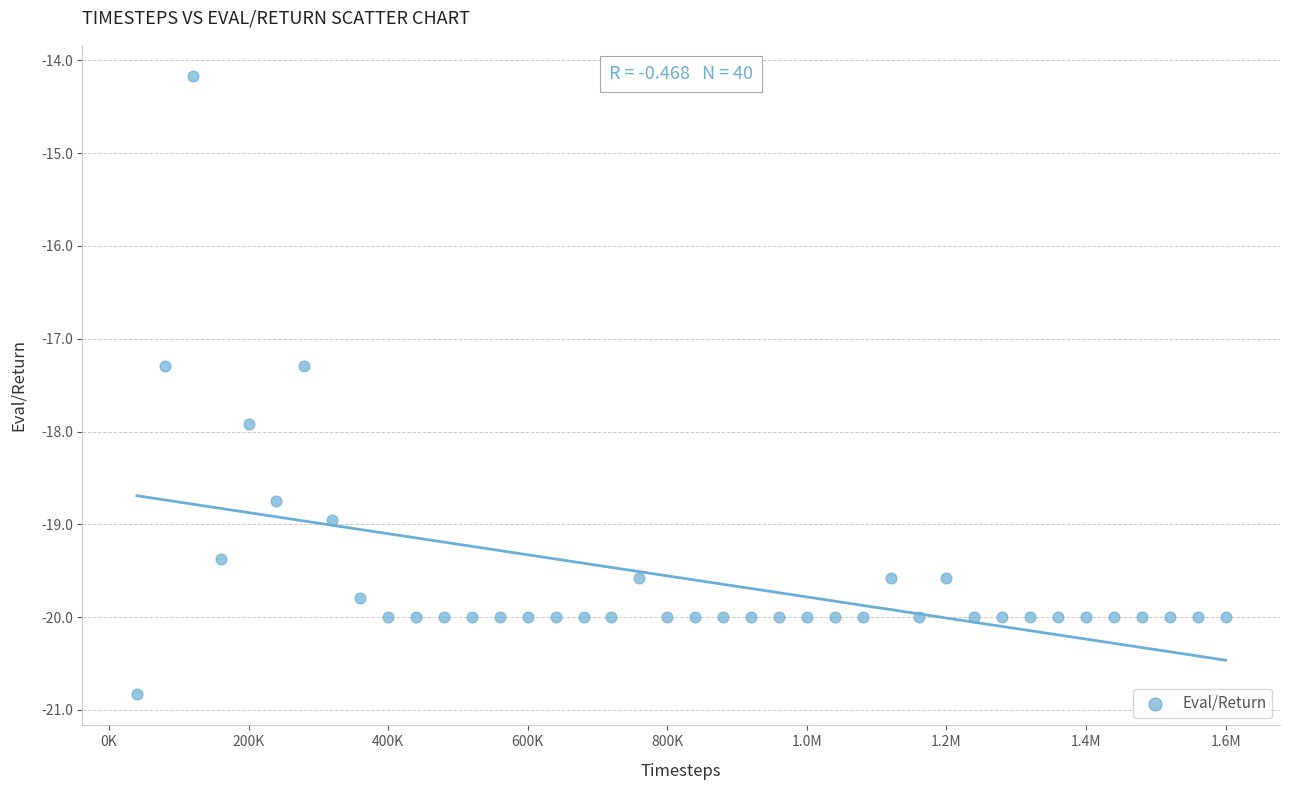

What is the range of X values (max minus min)?

1560000.0